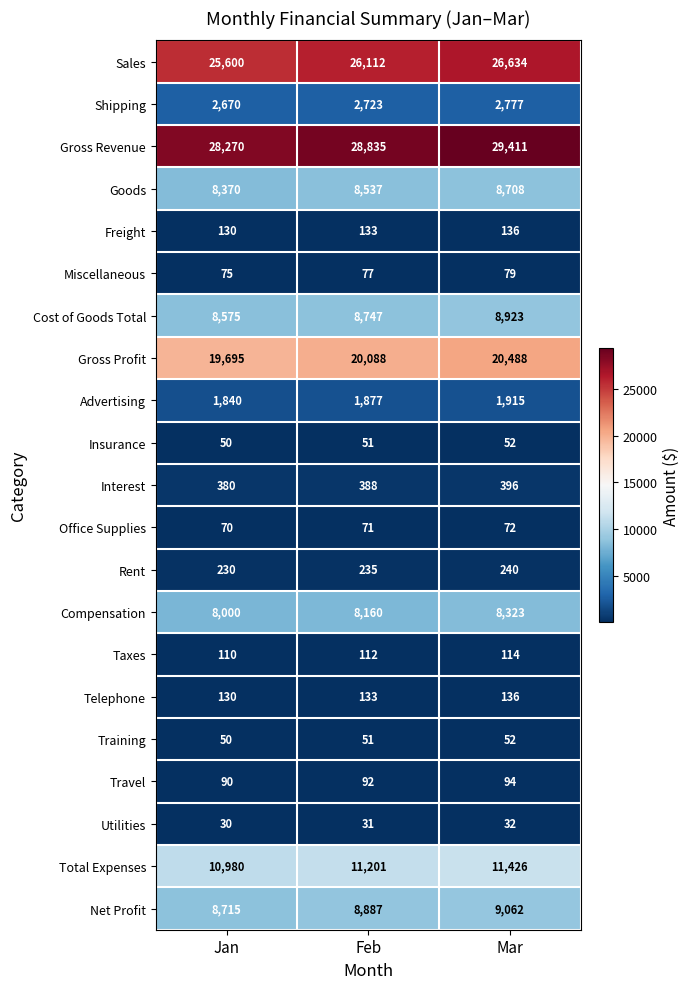

Where is Goods nearest to the value 8539?

Feb